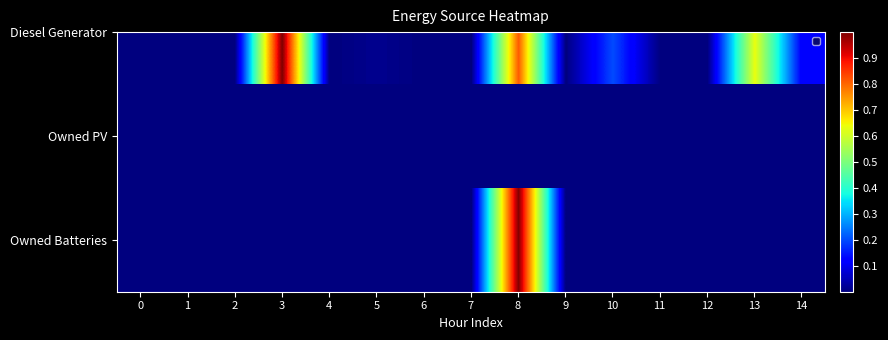

True or false: the data shows -0.5 at 10.

False